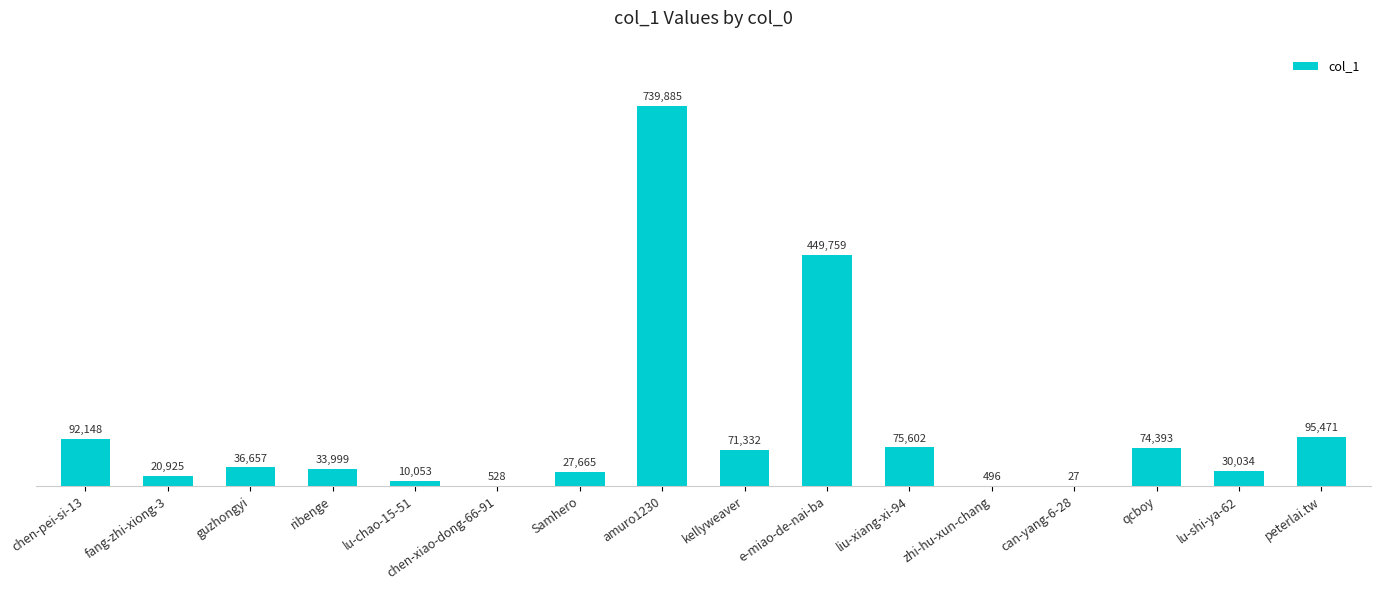

What is the difference between the values at fang-zhi-xiong-3 and Samhero?

6740